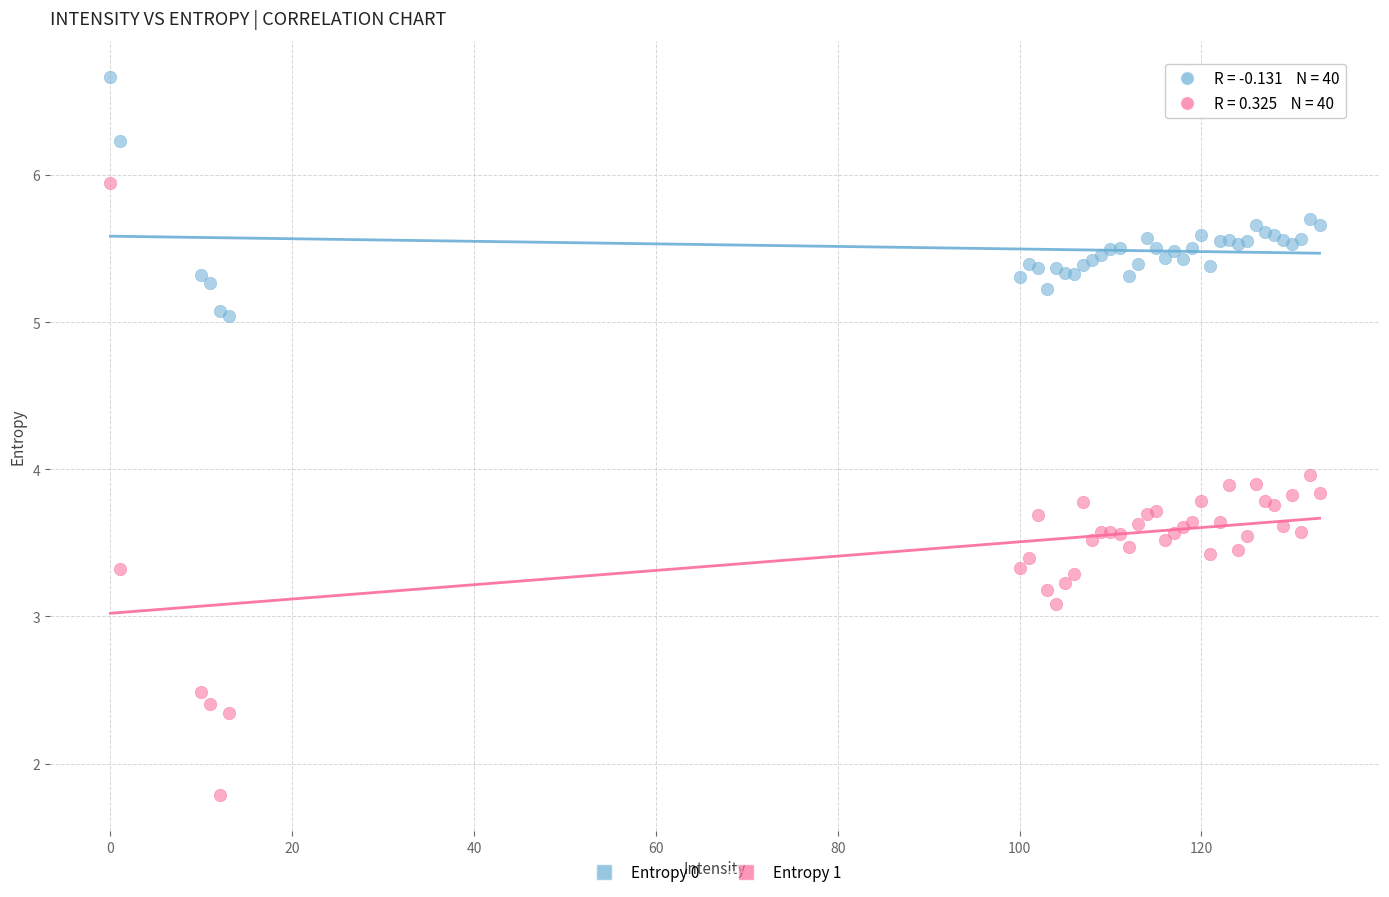

Which series has the widest spread of Y values?

Entropy 1